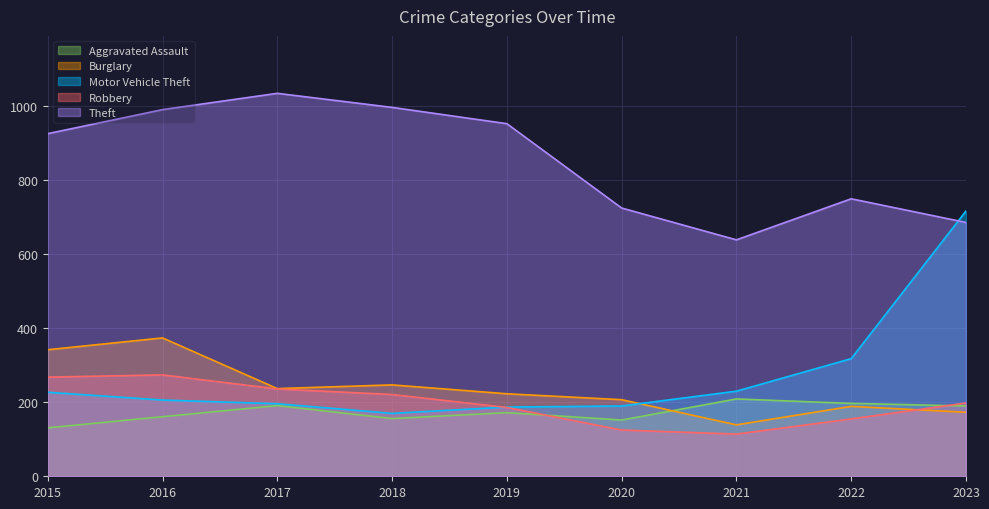

Reading left to right, extract all data points from this chart.

Aggravated Assault: 2015=131	2016=161	2017=191	2018=156	2019=172	2020=152	2021=209	2022=197	2023=190
Burglary: 2015=342	2016=374	2017=237	2018=247	2019=223	2020=207	2021=139	2022=189	2023=173
Motor Vehicle Theft: 2015=227	2016=206	2017=196	2018=170	2019=187	2020=190	2021=230	2022=318	2023=717
Robbery: 2015=268	2016=274	2017=236	2018=221	2019=186	2020=125	2021=114	2022=155	2023=198
Theft: 2015=926	2016=991	2017=1035	2018=997	2019=953	2020=725	2021=639	2022=750	2023=686